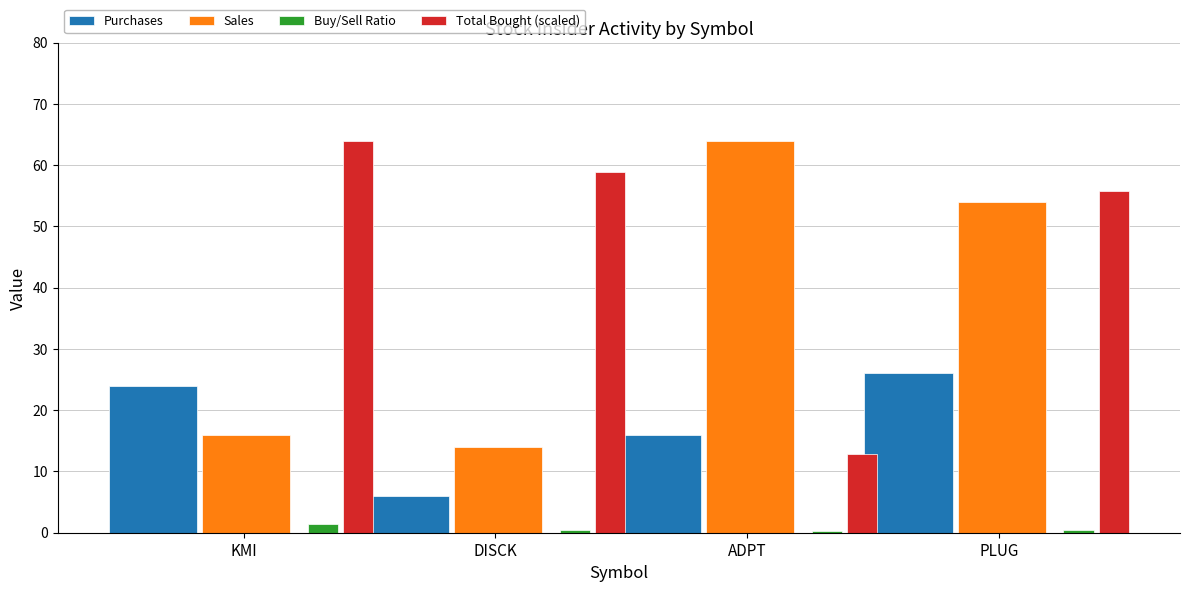

Rank the series by their average value, from lowest to highest.

Buy/Sell Ratio, Purchases, Sales, Total Bought (scaled)